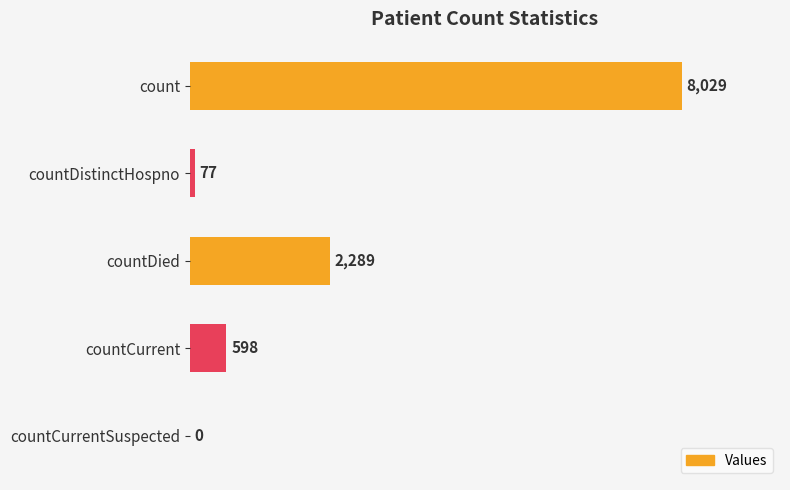

What value does the data have at count, to the nearest 10?

8030